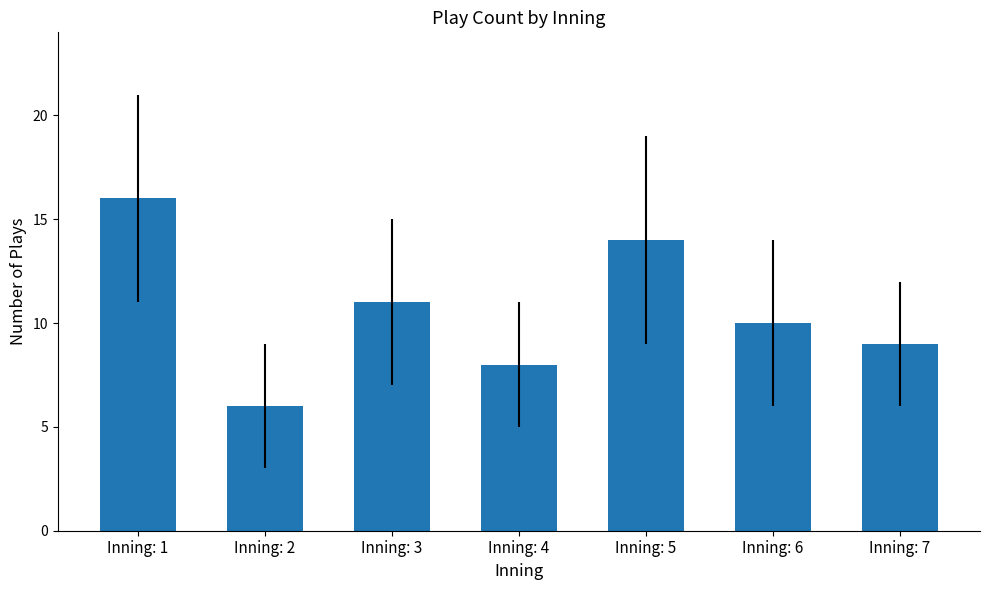

Reading left to right, list all the values displayed in this chart.

Inning: 1=16	Inning: 2=6	Inning: 3=11	Inning: 4=8	Inning: 5=14	Inning: 6=10	Inning: 7=9